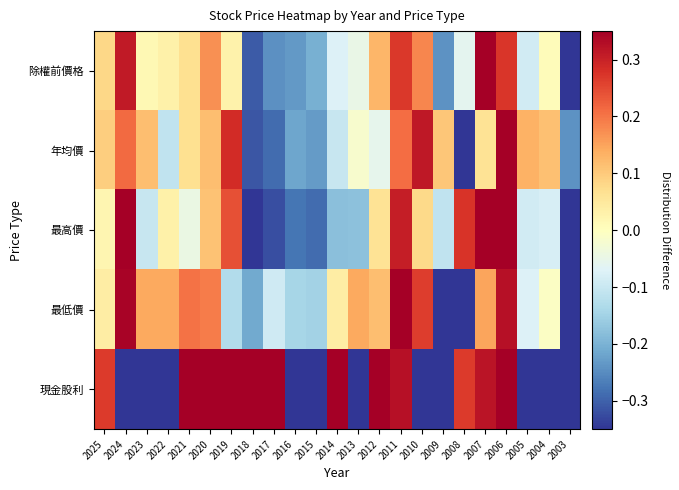

At how many categories does at least one series exceed 0?

20